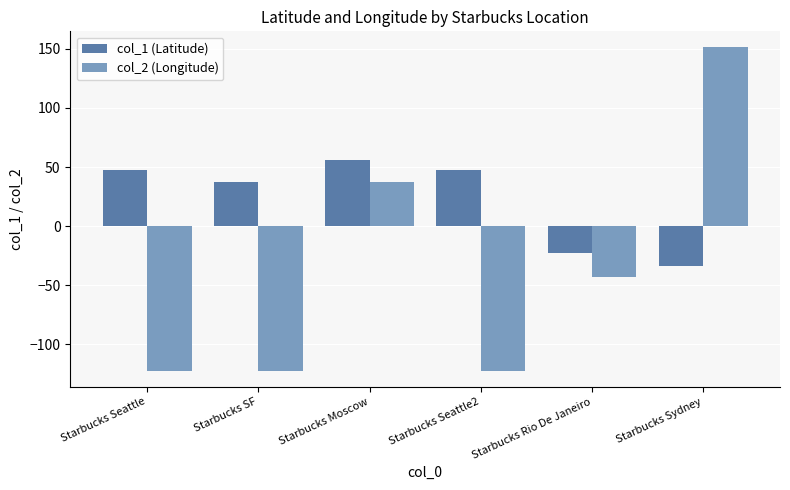

At which label is col_1 (Latitude) closest to 10?

Starbucks SF